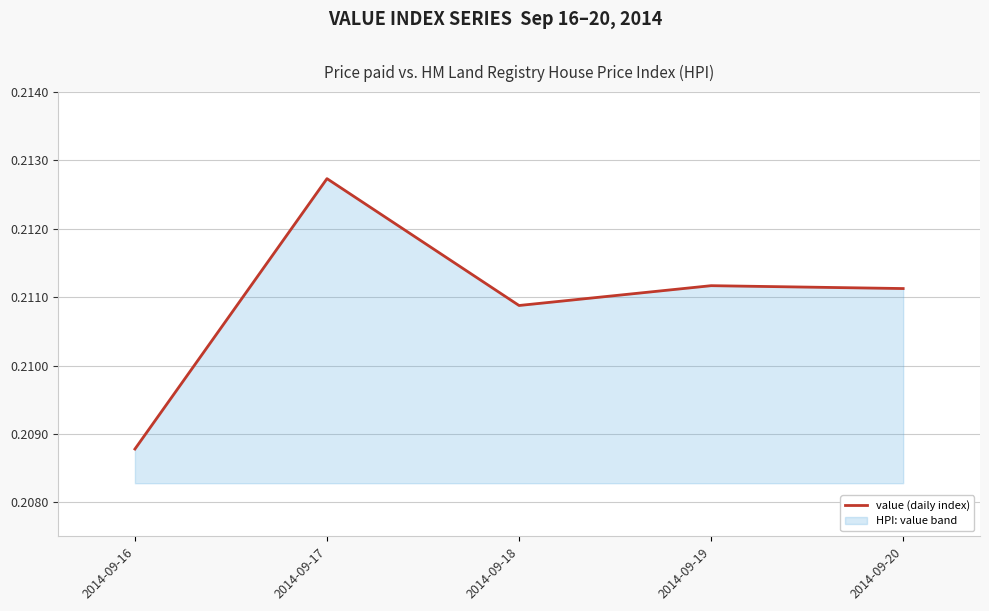

List the labels in order of value, smallest first.

2014-09-16, 2014-09-18, 2014-09-20, 2014-09-19, 2014-09-17